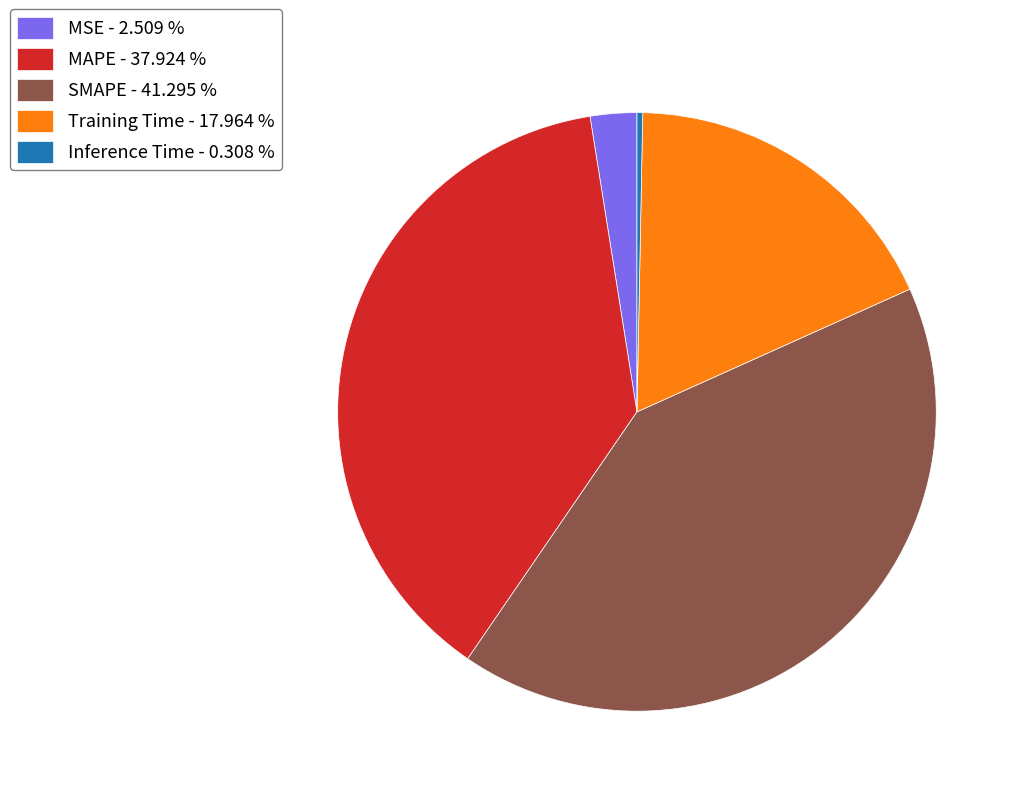

Does MSE - 2.509 % account for over 50% of the chart?

No